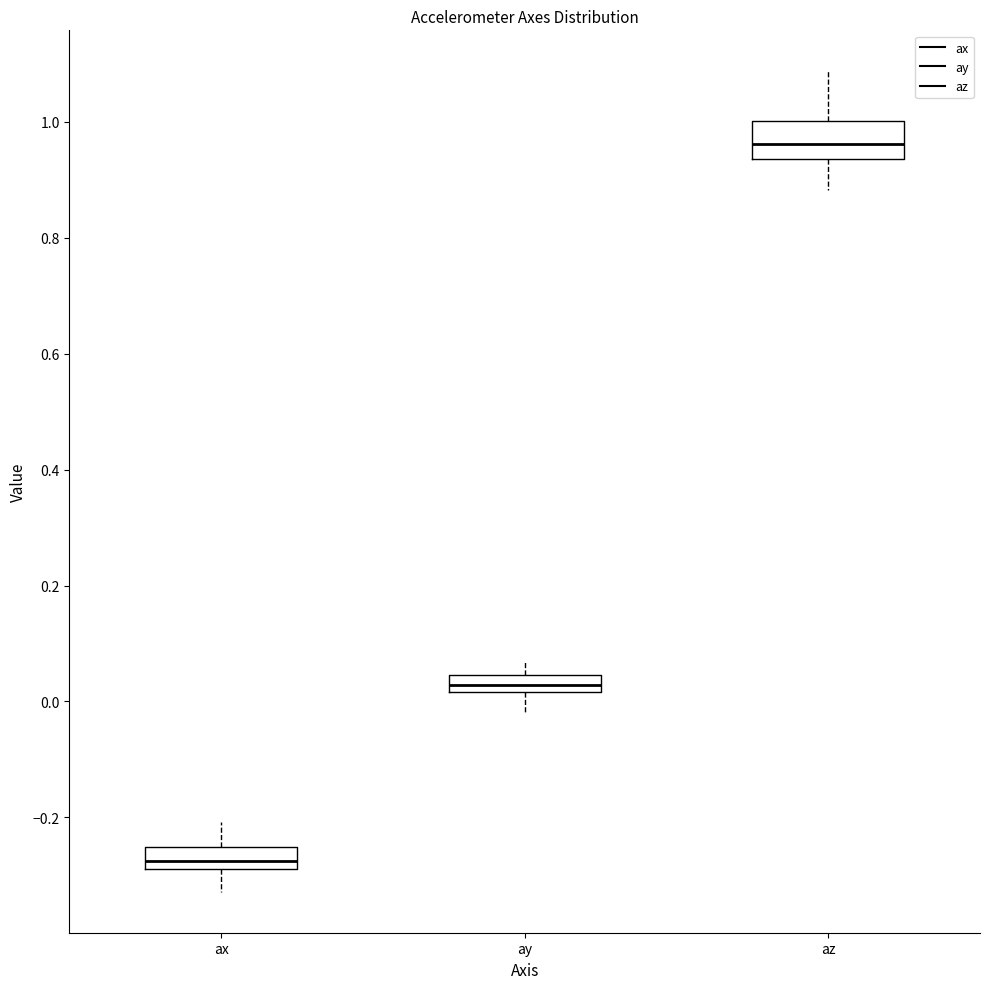

Which box has the lowest median line?

ax